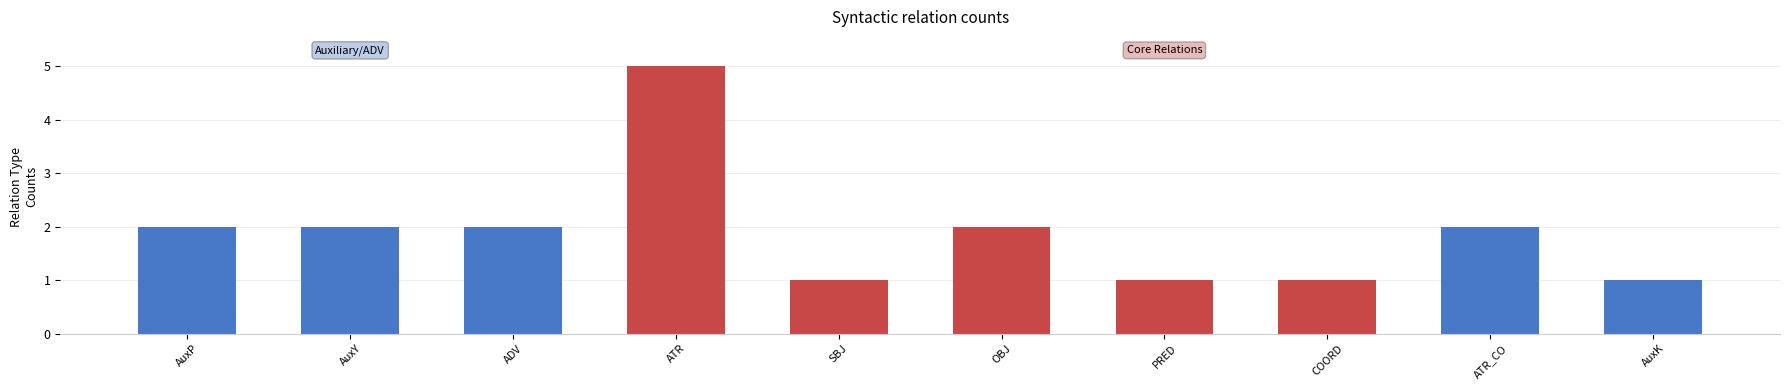

Count the values in the range 1 to 2.

9